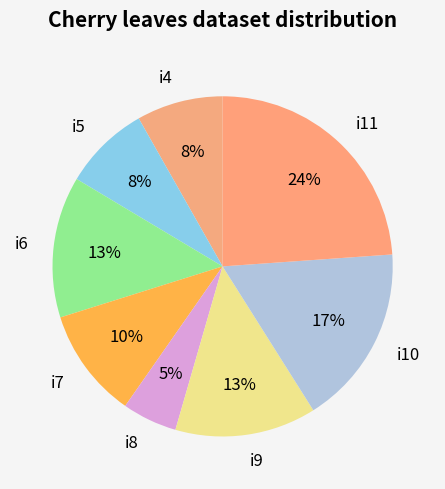

Count the number of slices in the pie.

8